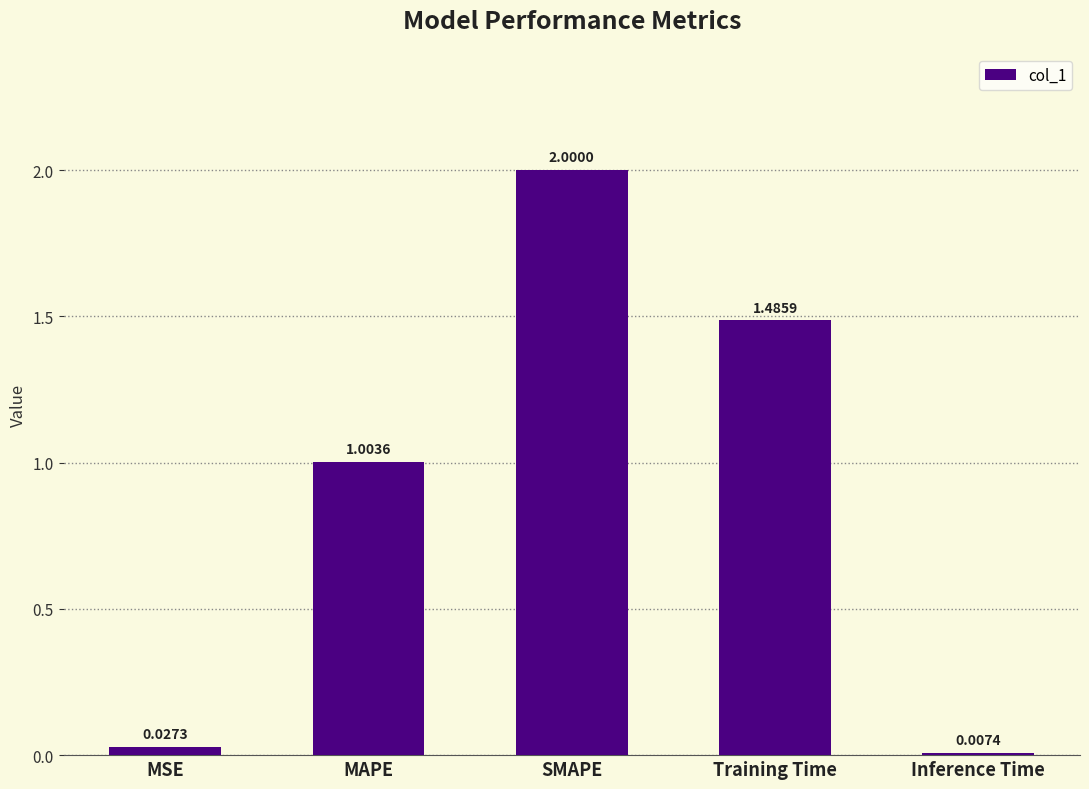

List the labels in order of value, smallest first.

Inference Time, MSE, MAPE, Training Time, SMAPE